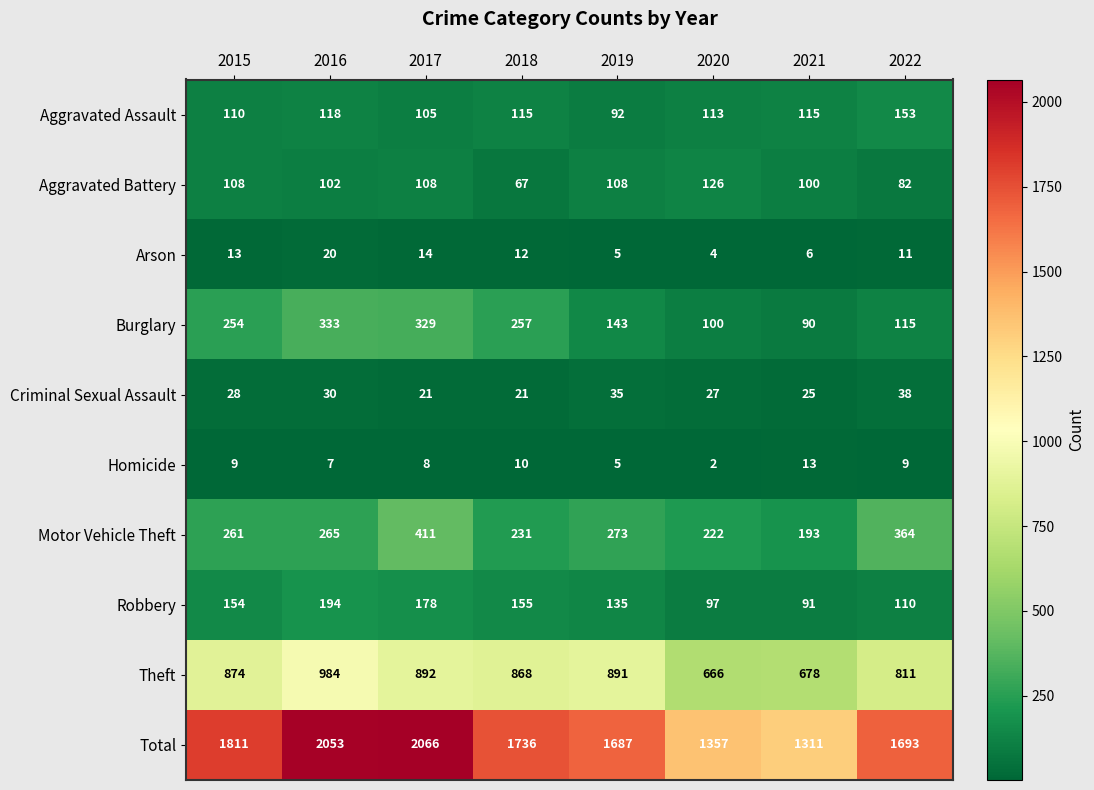

Between 2016 and 2017, which series saw the biggest shift?

Motor Vehicle Theft